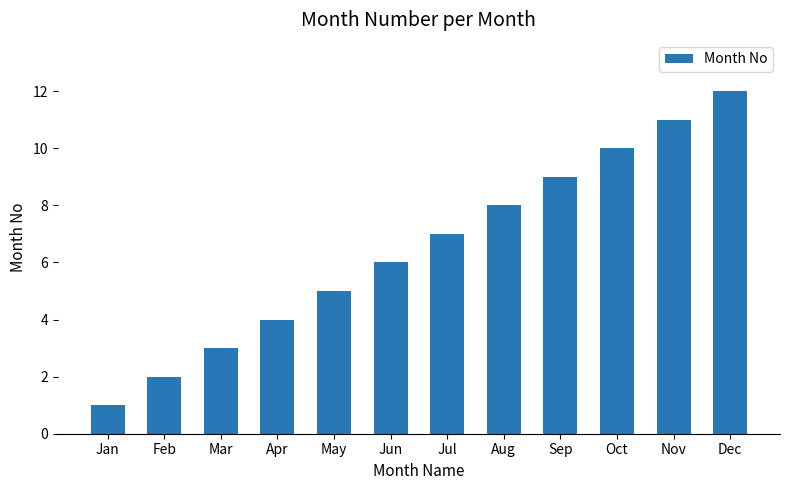

Where is the data nearest to the value 6?

Jun